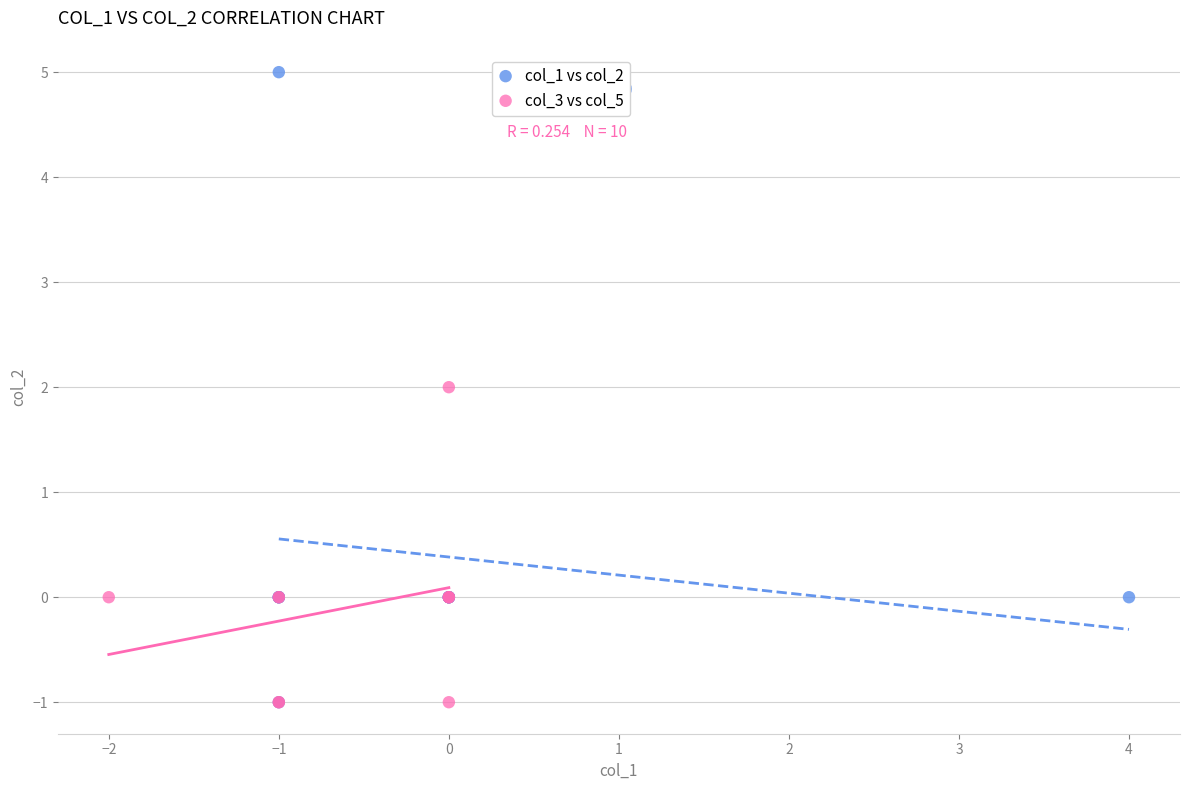

Which series has the widest spread of Y values?

col_1 vs col_2